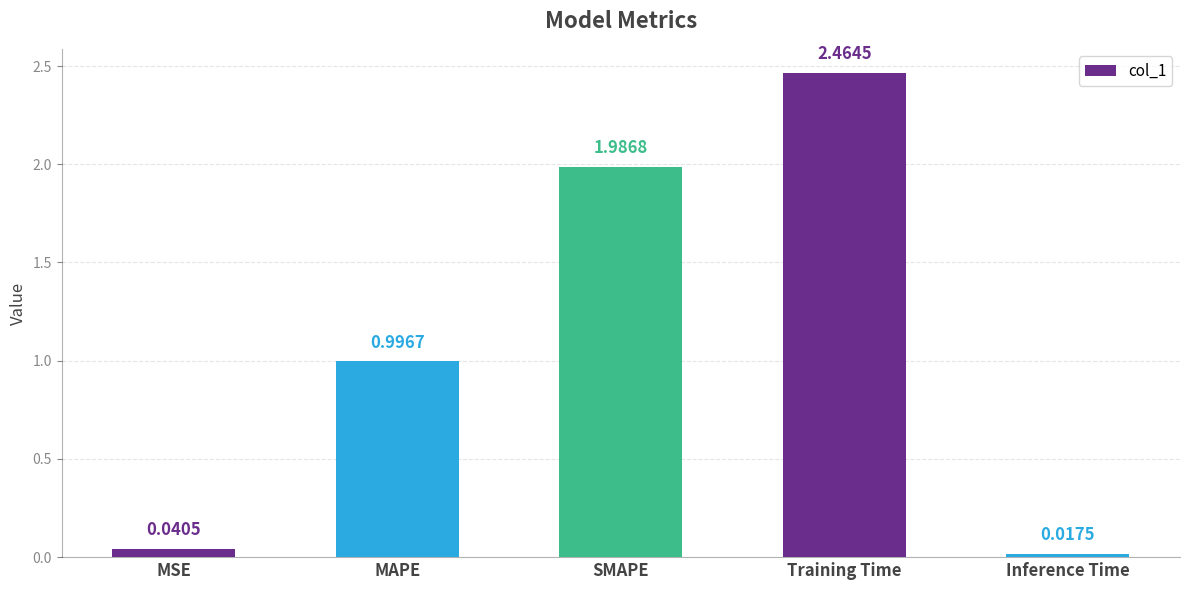

List the labels in order of value, smallest first.

Inference Time, MSE, MAPE, SMAPE, Training Time